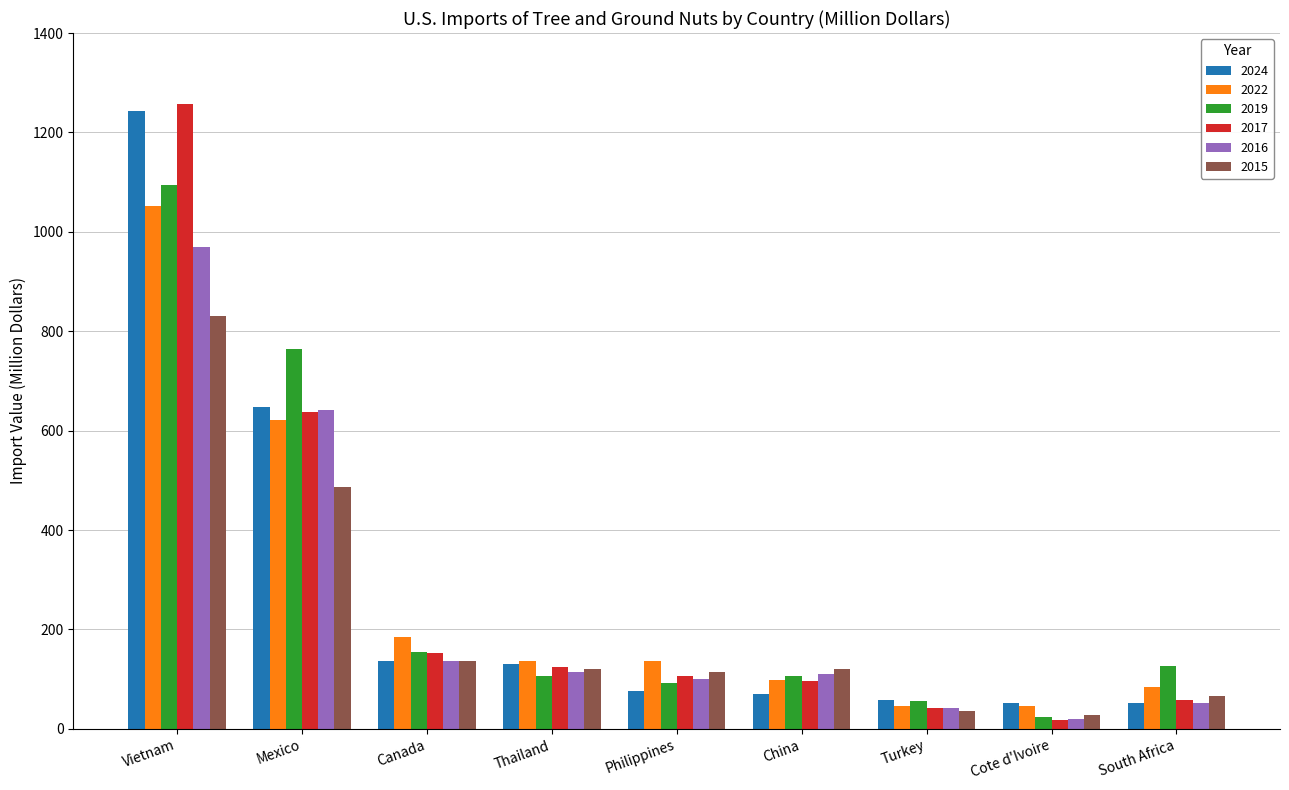

What is the spread (max minus min) of values at Philippines?

60.3